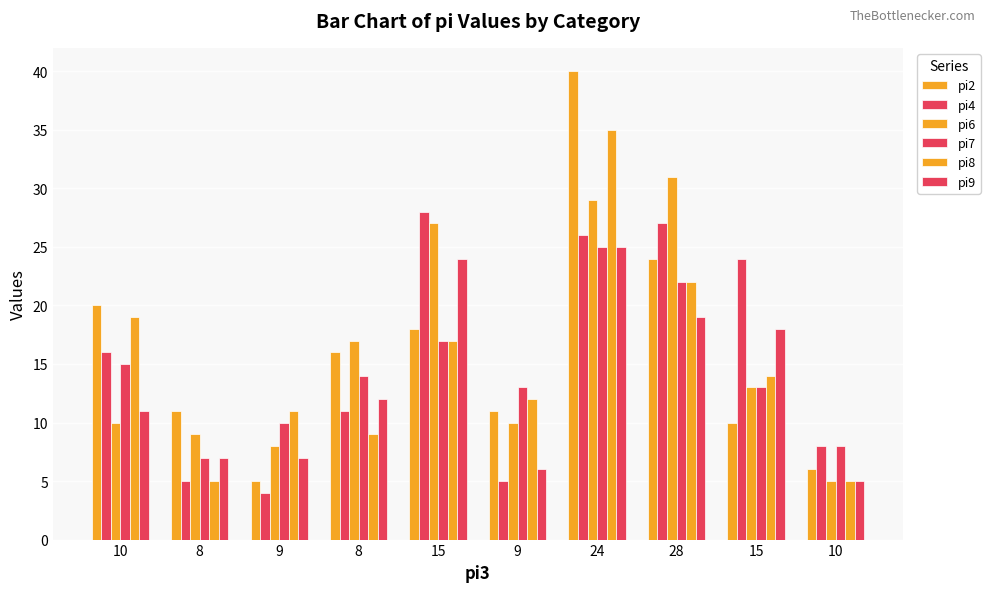

What is the value of the pi7 bar at the 8th from the left?

22